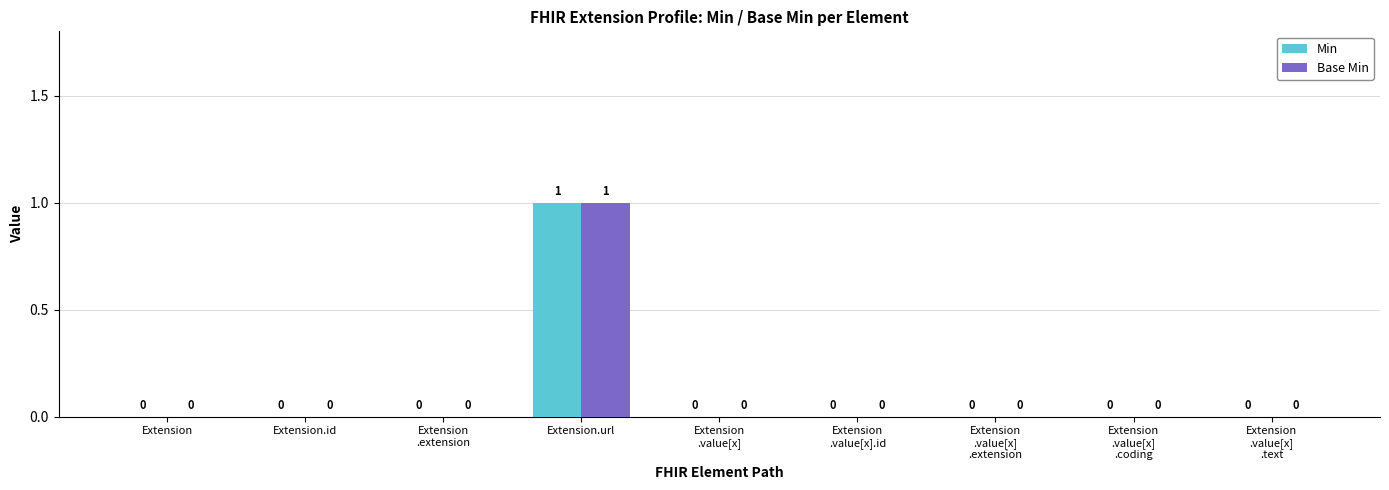

What are all the series names shown in the legend?

Min, Base Min